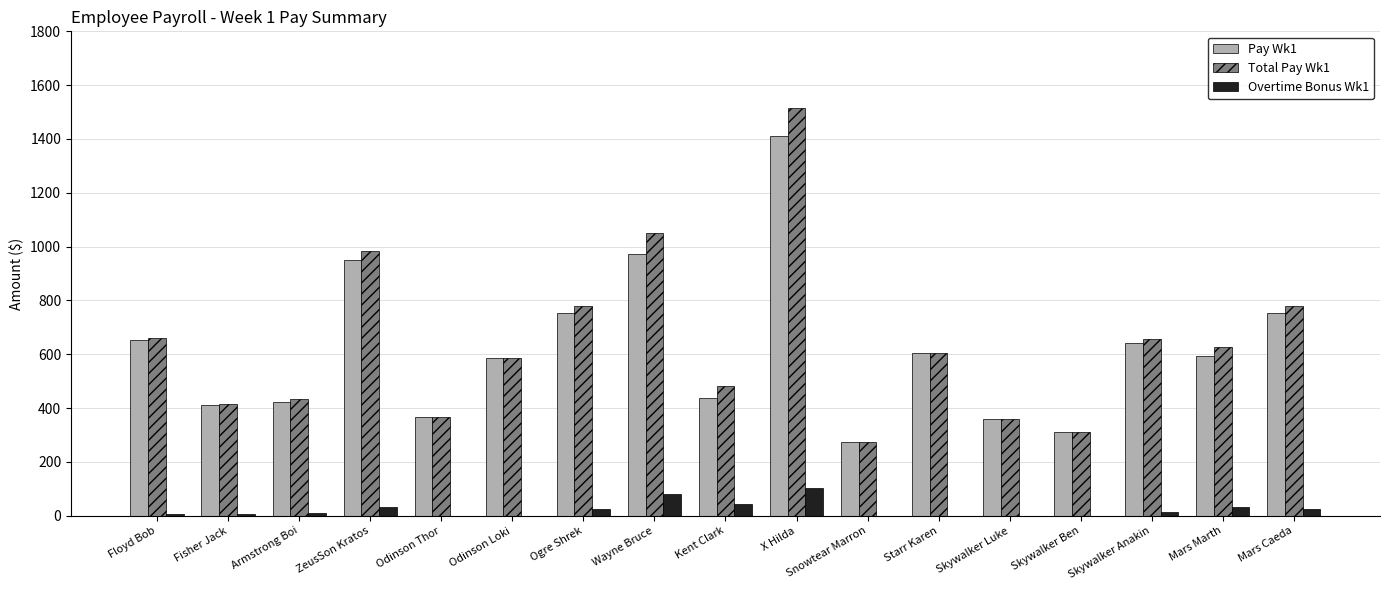

What is the spread (max minus min) of values at Wayne Bruce?

971.5